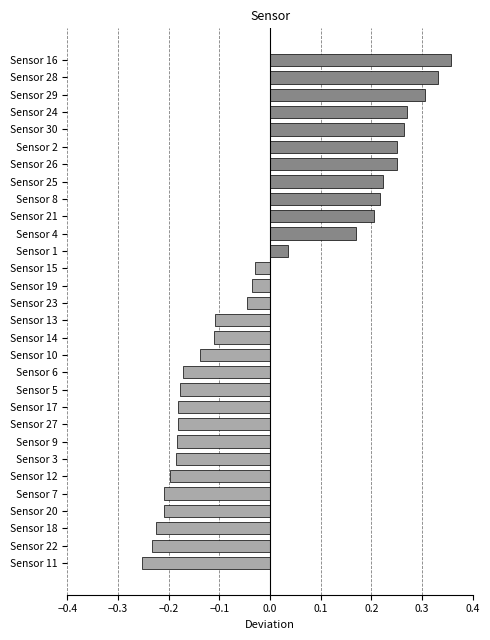

Are the bars grouped side by side (vs. stacked)?

No